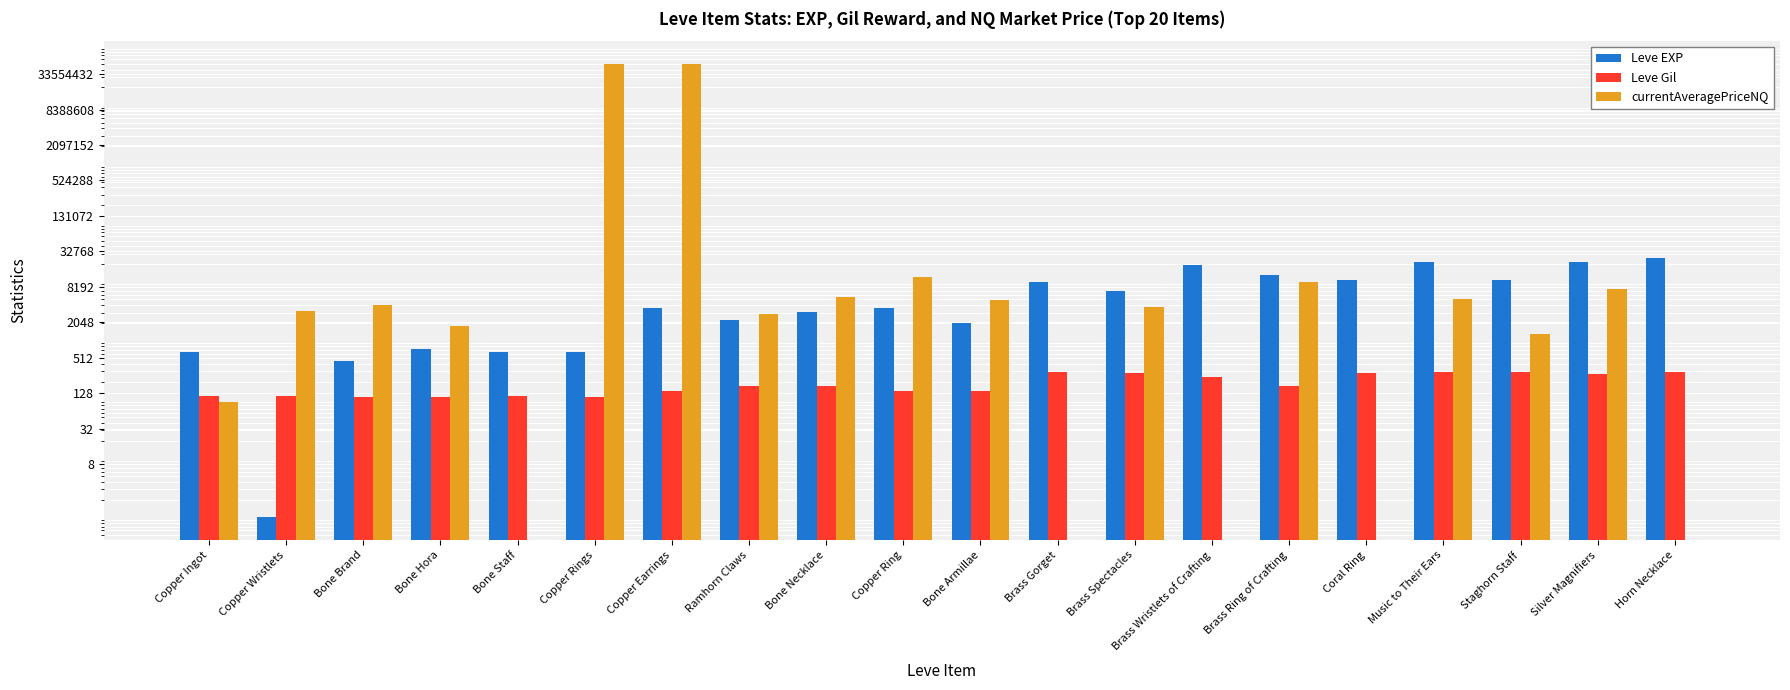

What position from the right is Bone Staff?

16